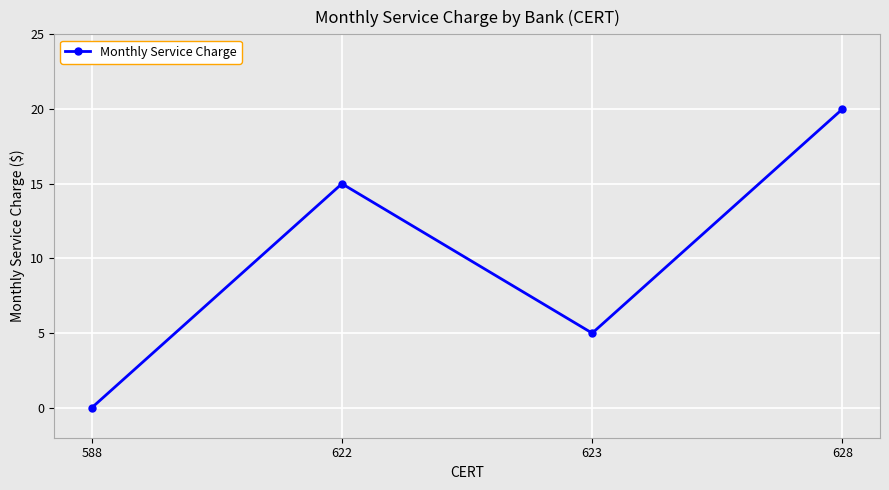

What is the approximate value at 628, to the nearest 5?

20